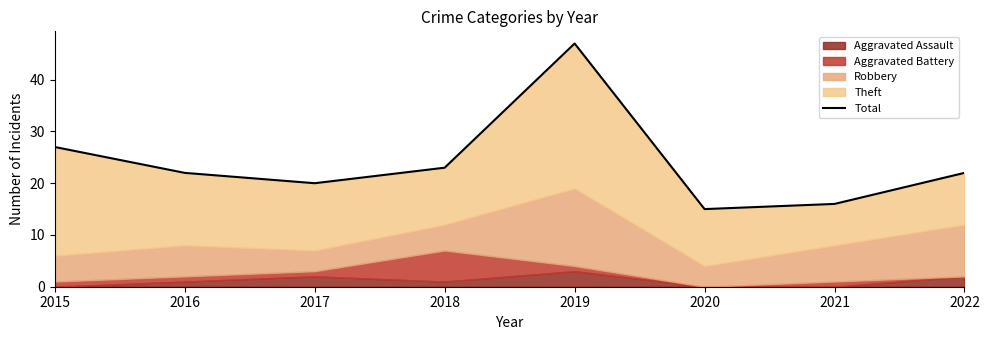

What is the difference between the values at 2019 and 2016?

25